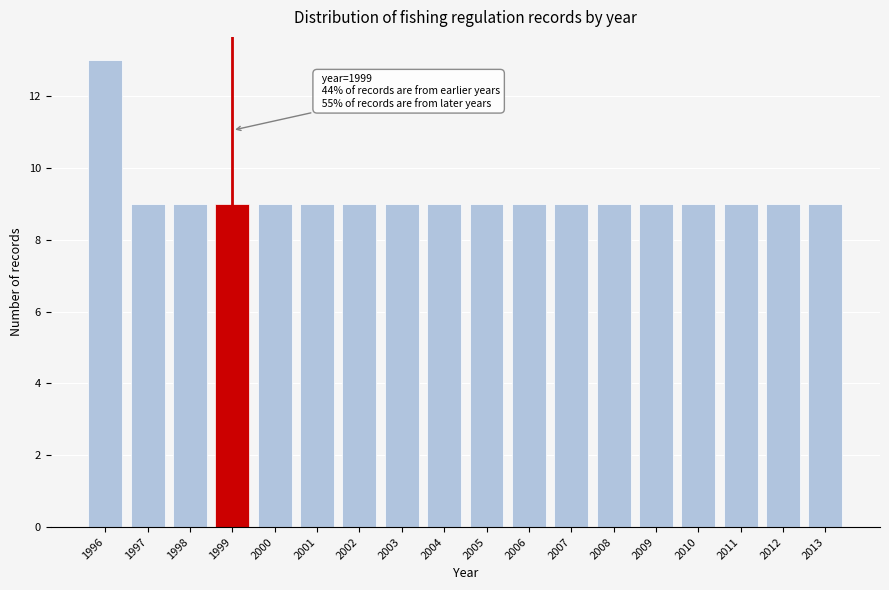

Reading left to right, what are all the values shown in this chart?

13	9	9	9	9	9	9	9	9	9	9	9	9	9	9	9	9	9